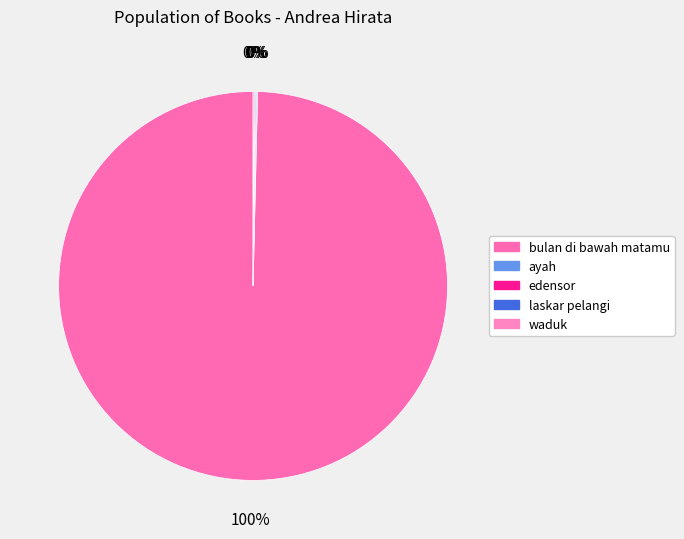

Is it true that laskar pelangi is 5% of the pie?

False